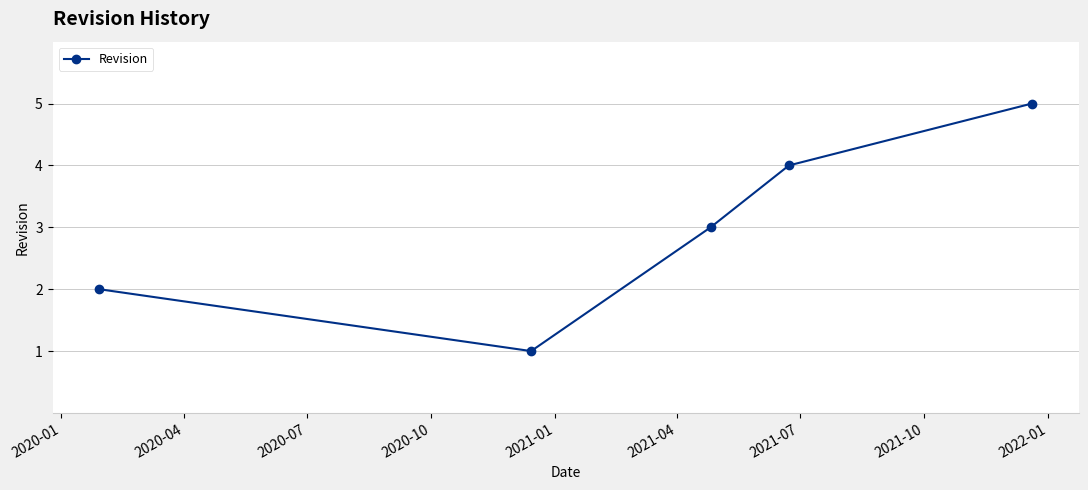

What is the value of the 3rd point from the left?

3